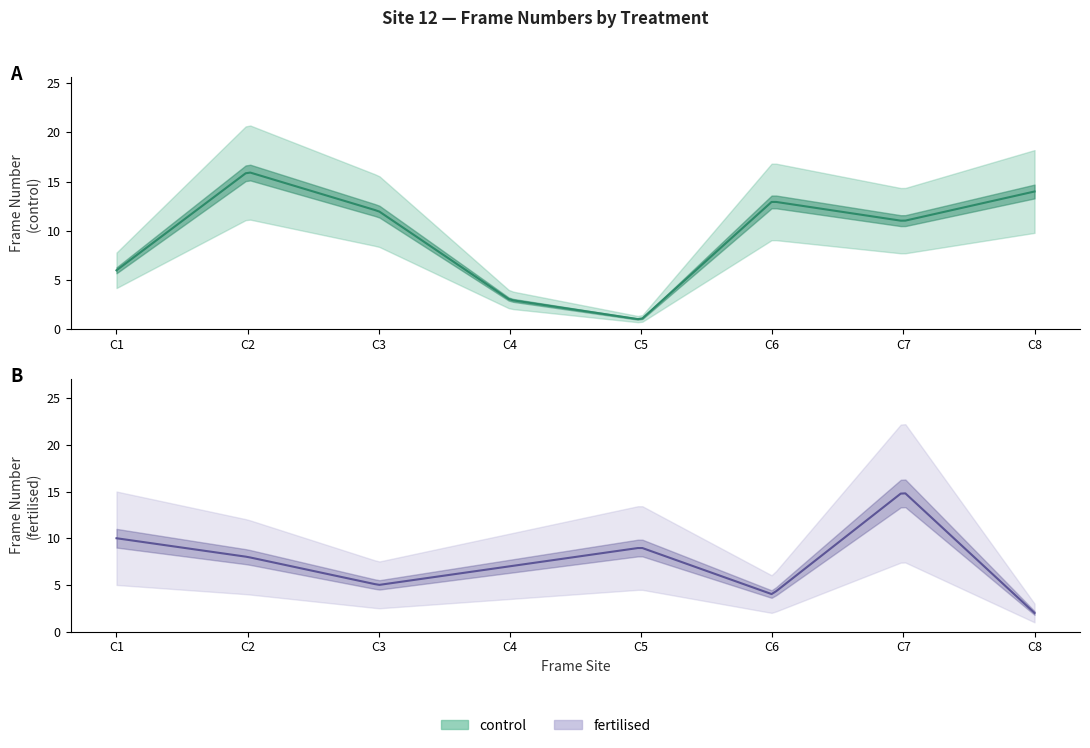

The value of fertilised at C8 is 2. True or false?

True